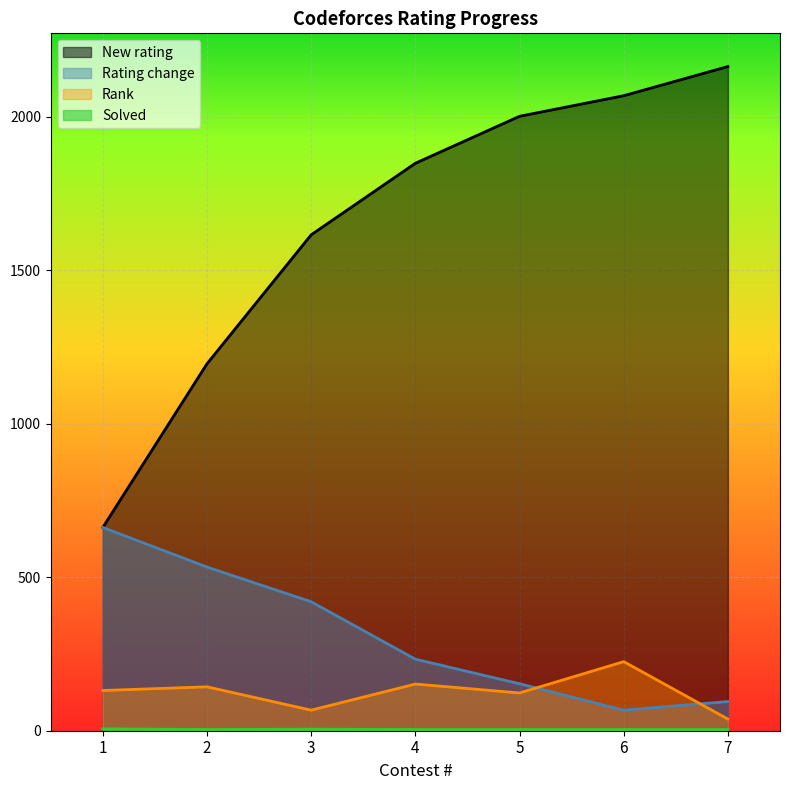

At which category is the sum across all series the highest?

6